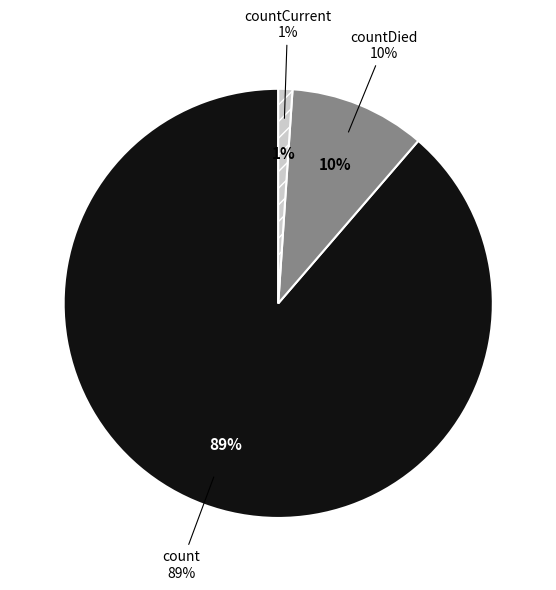

What percentage is the countDied slice, to the nearest percent?

10%